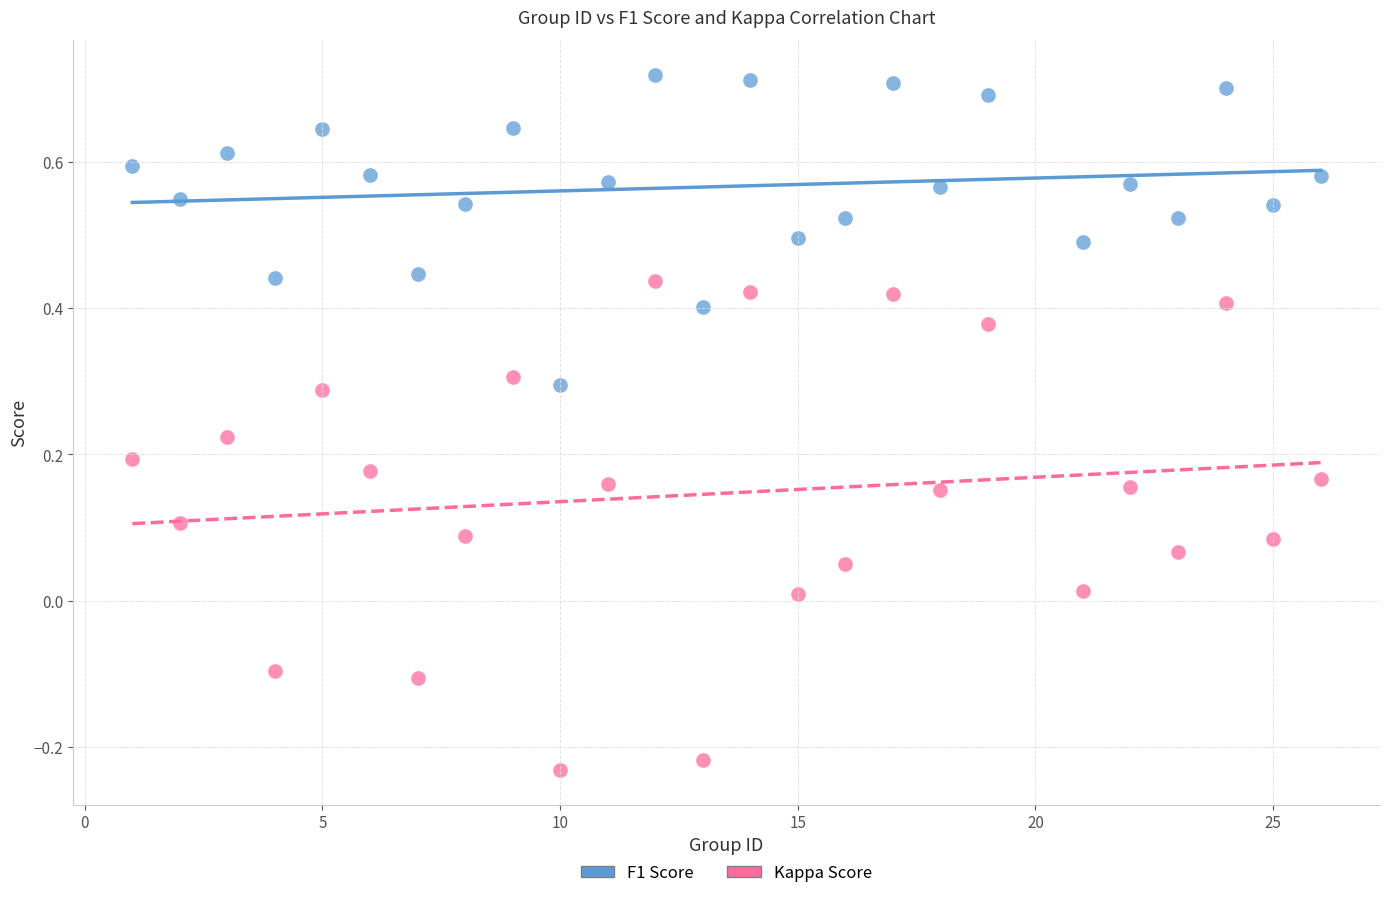

Which series contains the highest Y value?

F1 Score